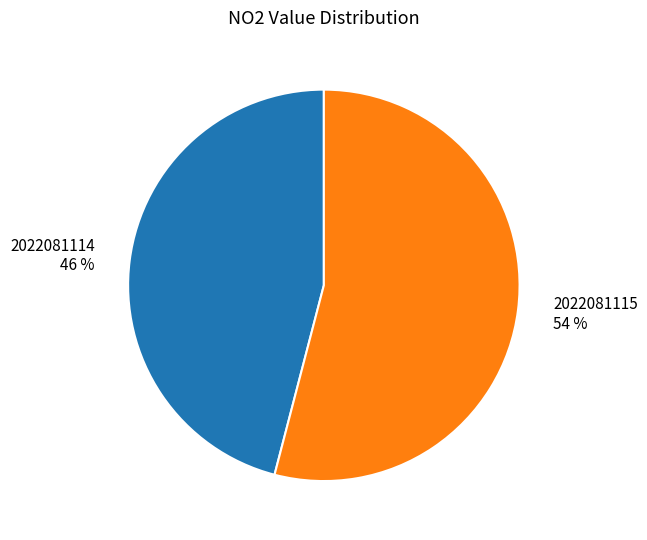

True or false: 2022081115 accounts for 54% of the total.

True